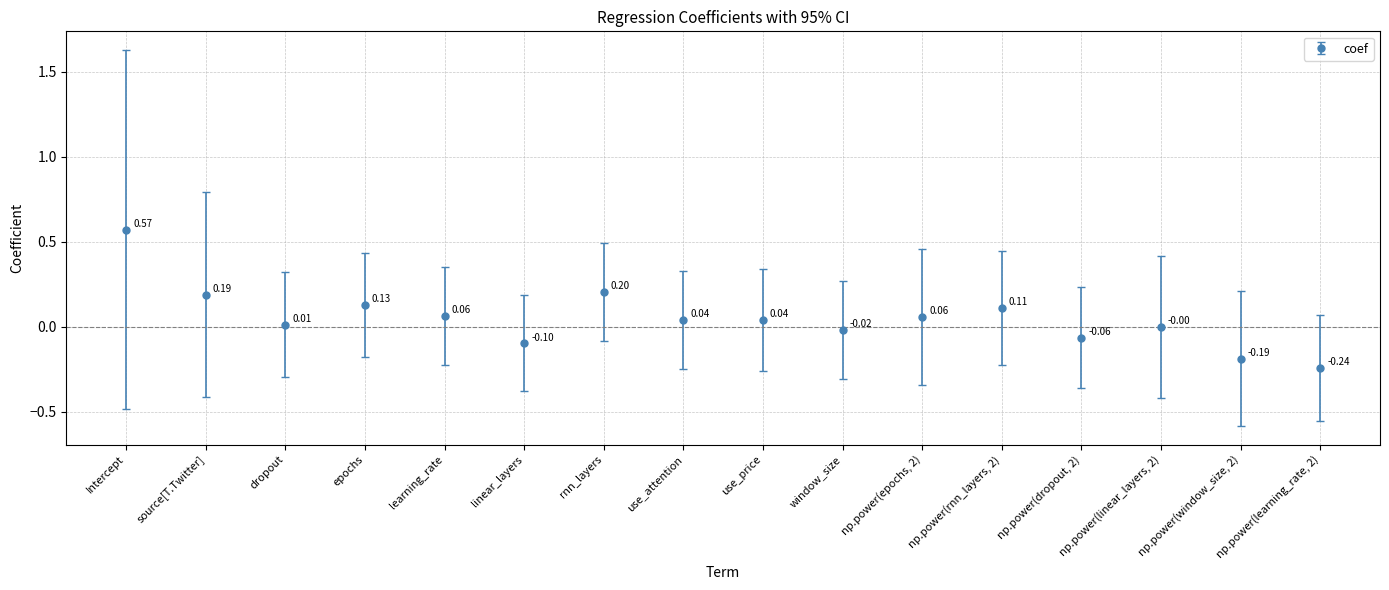

Is this an area chart (filled region under the line)?

No